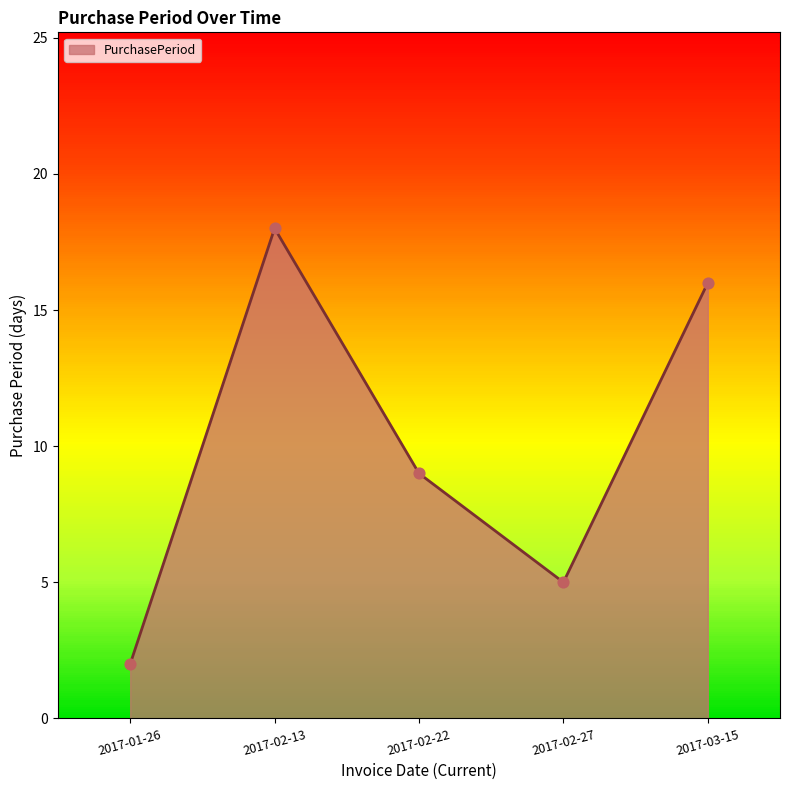

Approximately how many times larger is the value at 2017-03-15 compared to 2017-02-22?

1.8